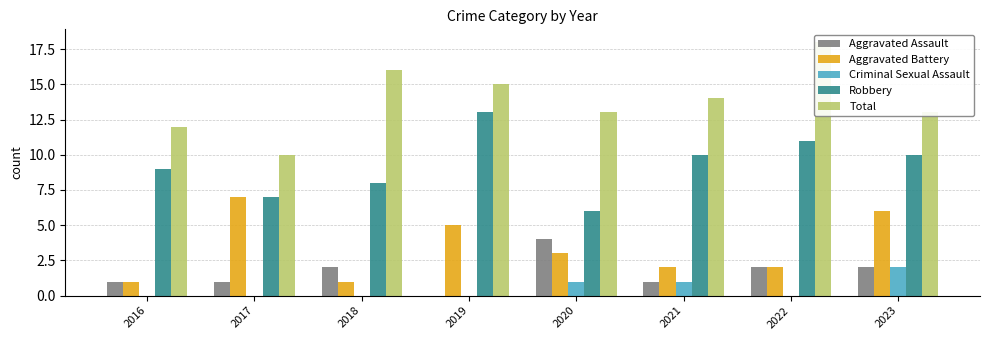

Reading right to left, list all the values displayed in this chart.

Aggravated Assault: 2	2	1	4	0	2	1	1
Aggravated Battery: 6	2	2	3	5	1	7	1
Criminal Sexual Assault: 2	0	1	1	0	0	0	0
Robbery: 10	11	10	6	13	8	7	9
Total: 13	18	14	13	15	16	10	12